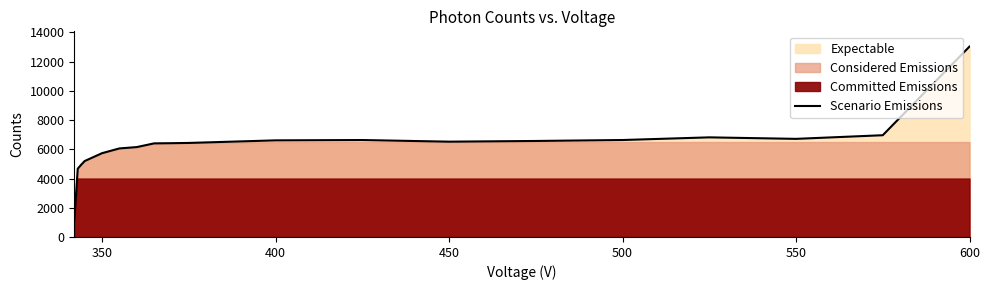

What is the maximum value for Scenario Emissions?

13036